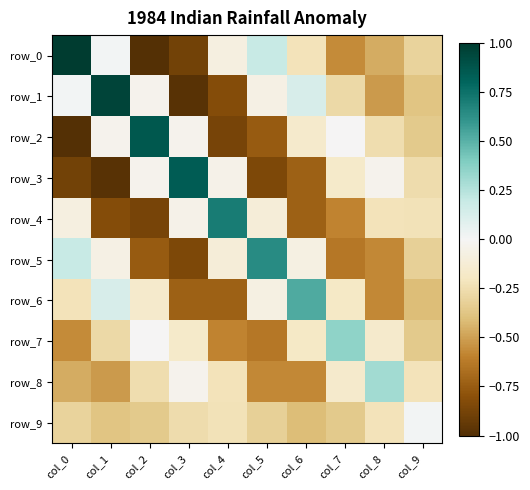

Which category has the highest value in the row_9 series?

col_9